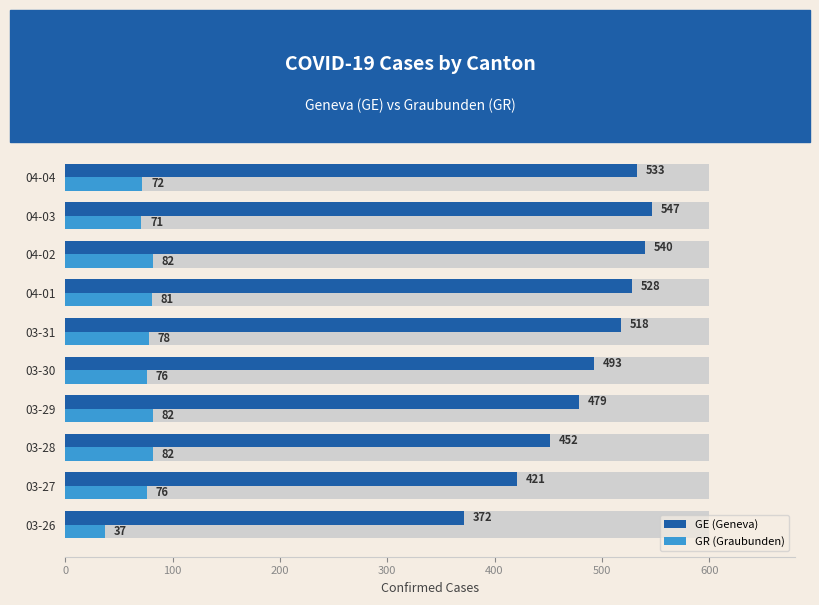

The GE (Geneva) series shows 290 at 04-04. True or false?

False